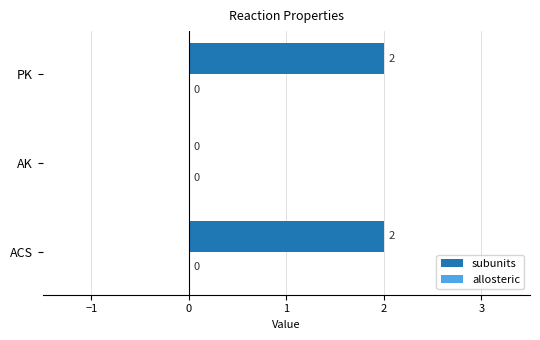

How many values are between 0 and 2?

3